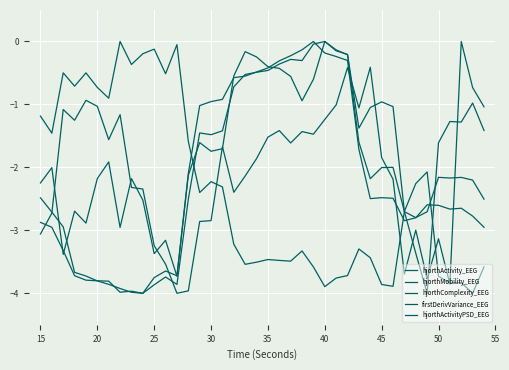

How many interior local valleys does the firstDerivVariance_EEG series have?

5